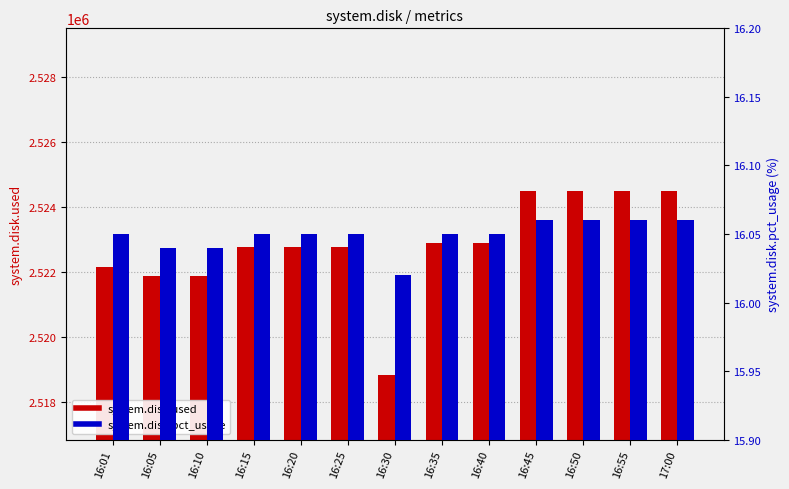

Between 16:05 and 16:55, which series saw the biggest shift?

system.disk.used